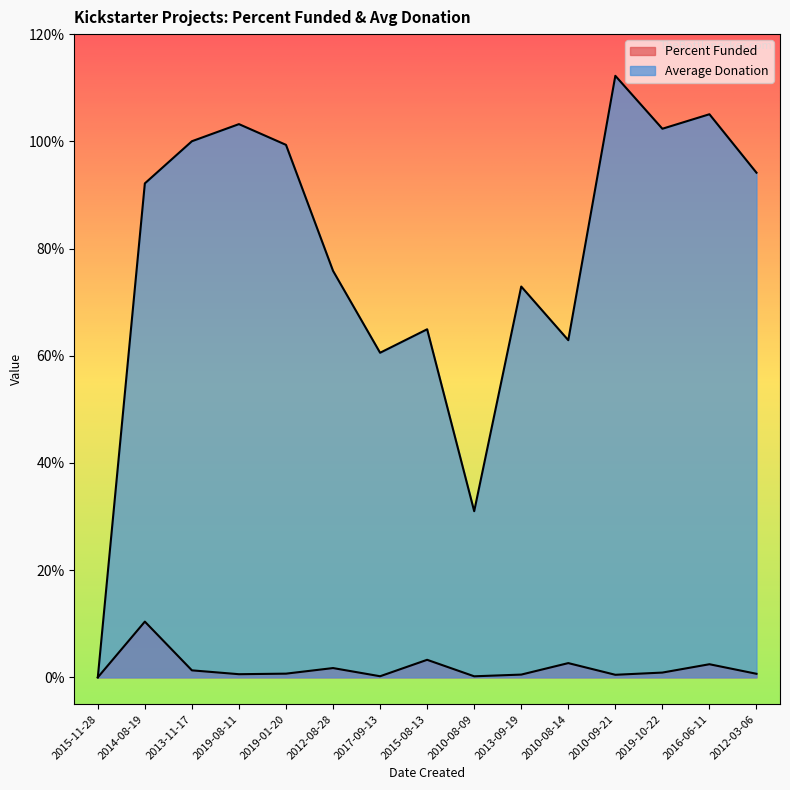

Does the chart display data point markers on the line(s)?

No